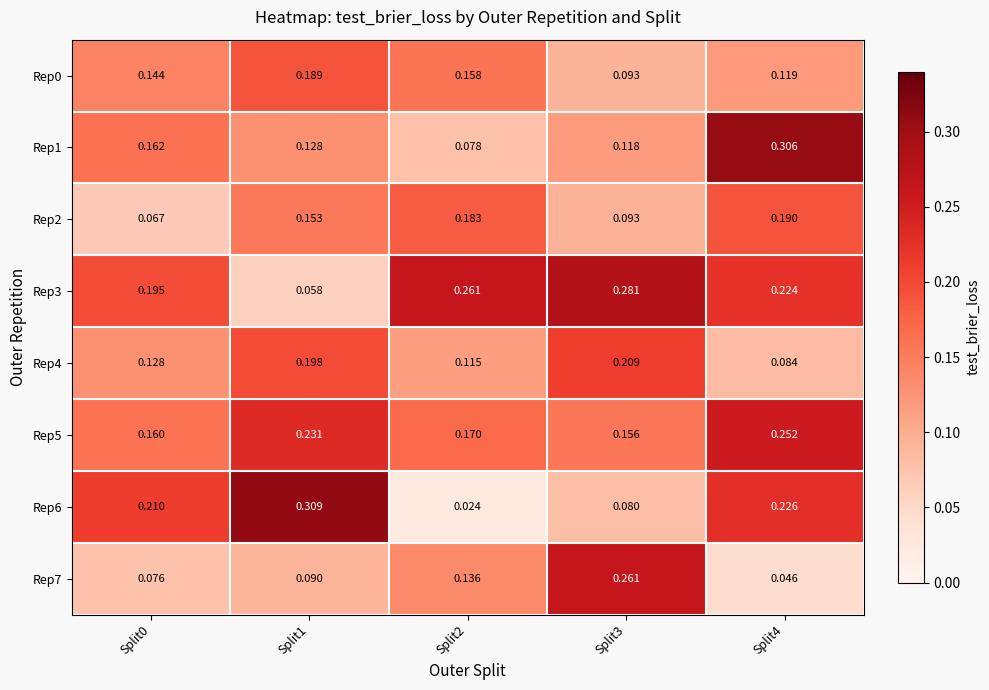

Count the number of categories in the chart.

5